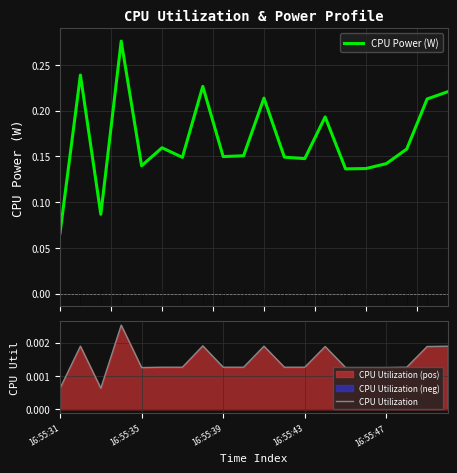

Reading left to right, list all the values displayed in this chart.

CPU Power (W): 0.1	0.2	0.1	0.3	0.1	0.2	0.1	0.2	0.1	0.2	0.2	0.1	0.1	0.2	0.1	0.1	0.1	0.2	0.2	0.2
CPU Utilization: 0.0	0.0	0.0	0.0	0.0	0.0	0.0	0.0	0.0	0.0	0.0	0.0	0.0	0.0	0.0	0.0	0.0	0.0	0.0	0.0